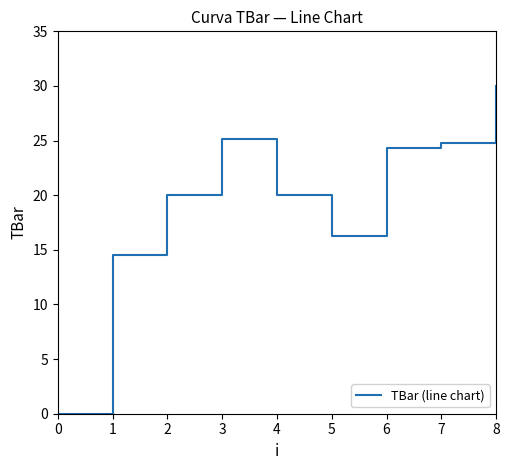

How many interior local peaks (higher than both neighbors) does the data have?

1